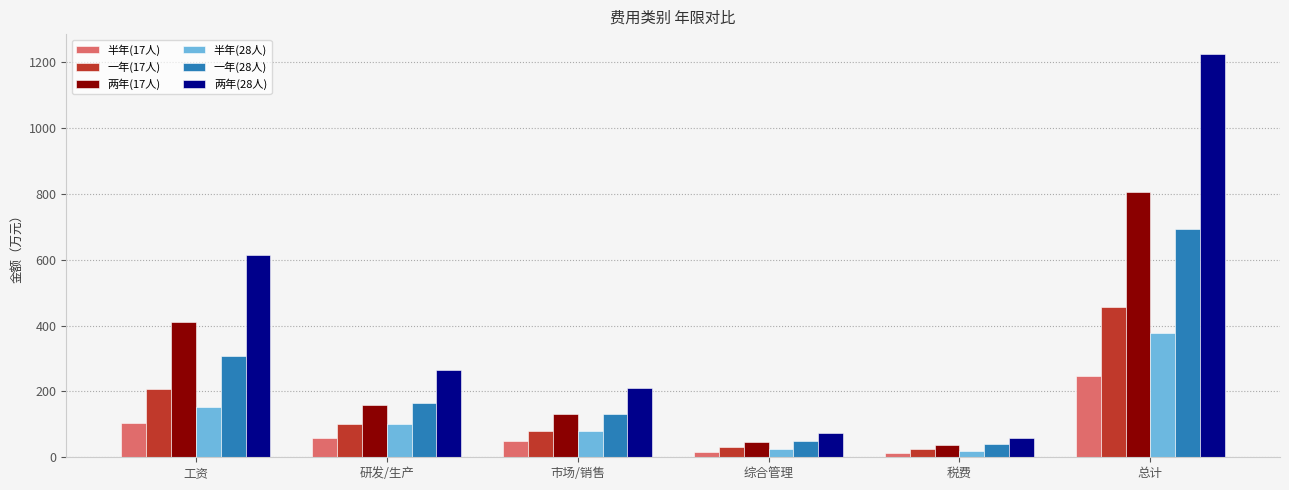

How many distinct data groups are displayed?

6